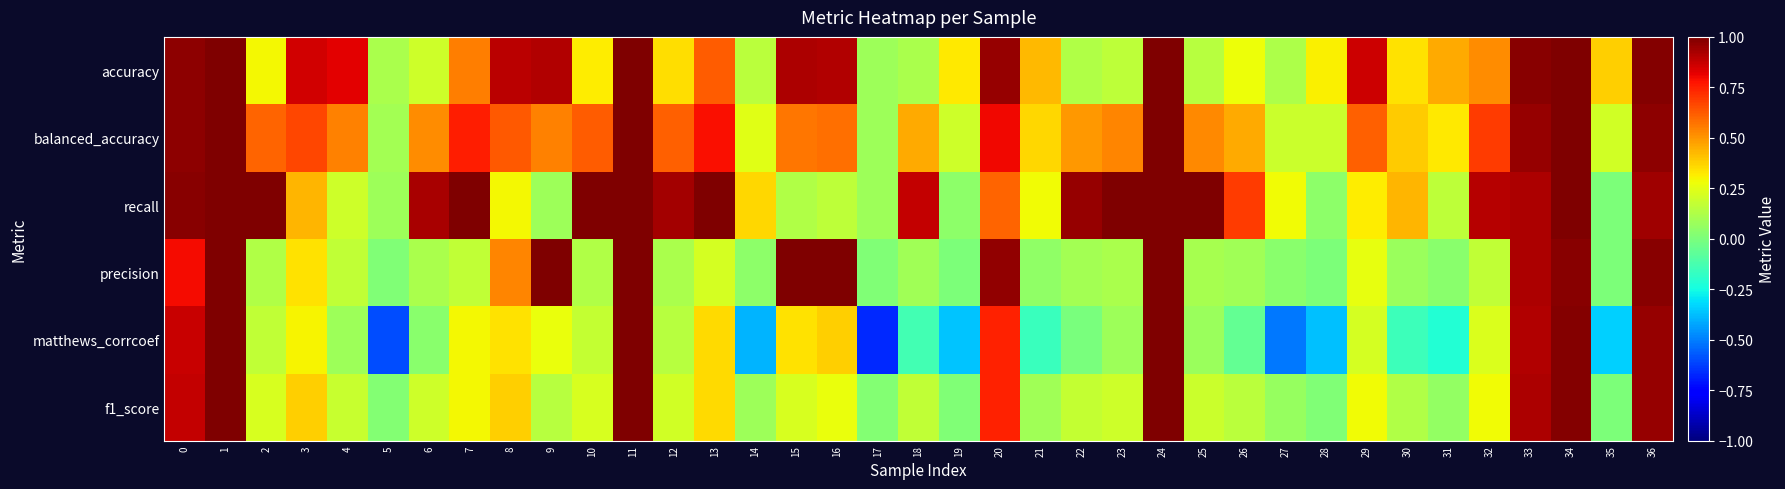

What is the greatest value displayed?

1.0